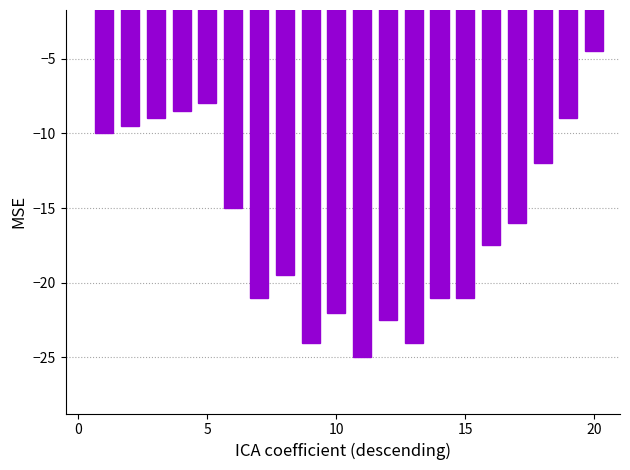

Reading left to right, transcribe all the data shown in this chart.

-10.0	-9.5	-9.0	-8.5	-8.0	-15.0	-21.0	-19.5	-24.0	-22.0	-25.0	-22.5	-24.0	-21.0	-21.0	-17.5	-16.0	-12.0	-9.0	-4.5